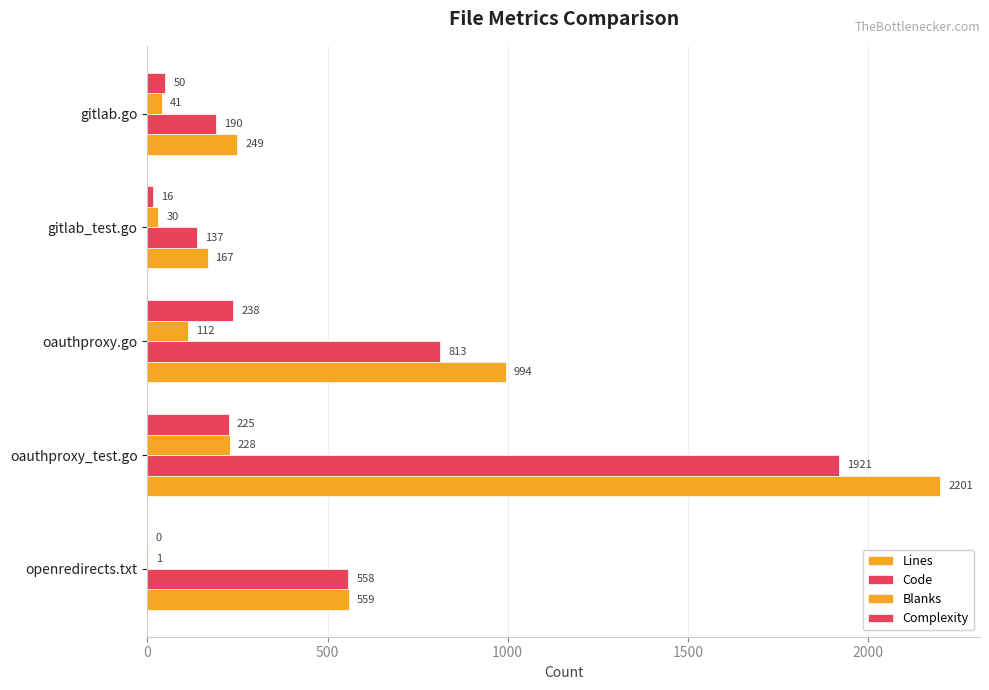

How many data points does each series have?

5